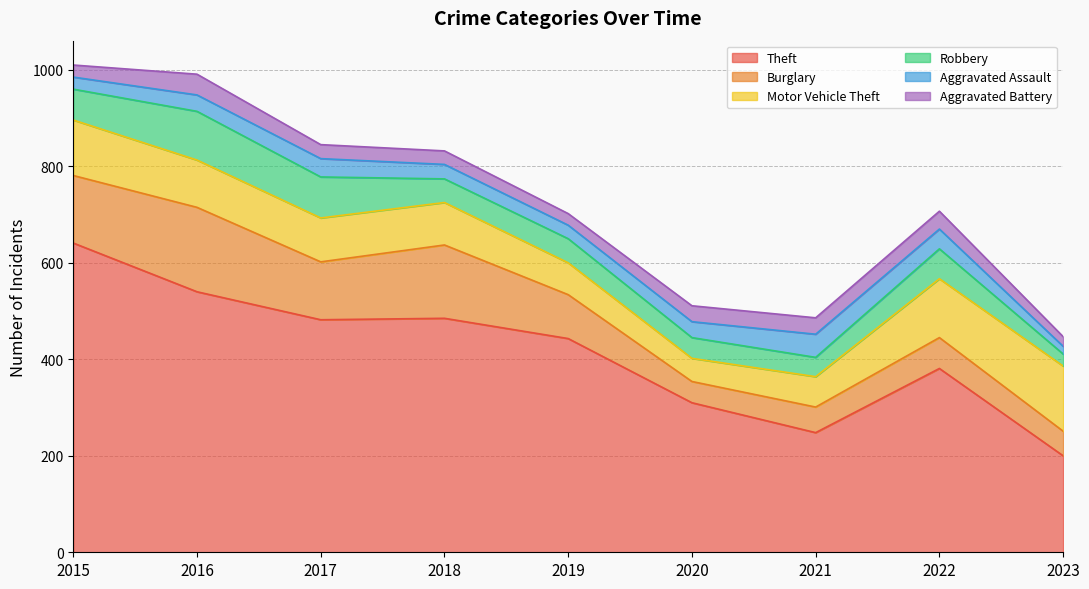

Reading right to left, what are all the values shown in this chart?

Theft: 200	381	248	310	443	485	482	540	641
Burglary: 51	64	53	44	91	152	120	175	140
Motor Vehicle Theft: 135	122	63	48	66	88	91	98	115
Robbery: 25	62	40	43	50	49	85	101	64
Aggravated Assault: 16	41	48	33	28	30	38	34	25
Aggravated Battery: 20	37	34	33	24	28	29	43	25